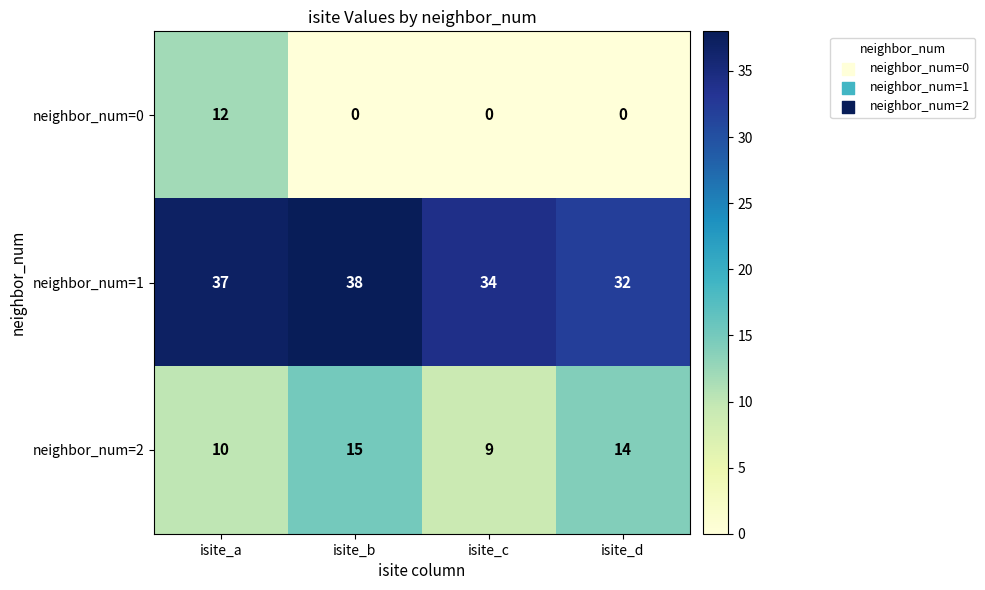

Which label corresponds to the largest value in the chart?

isite_b